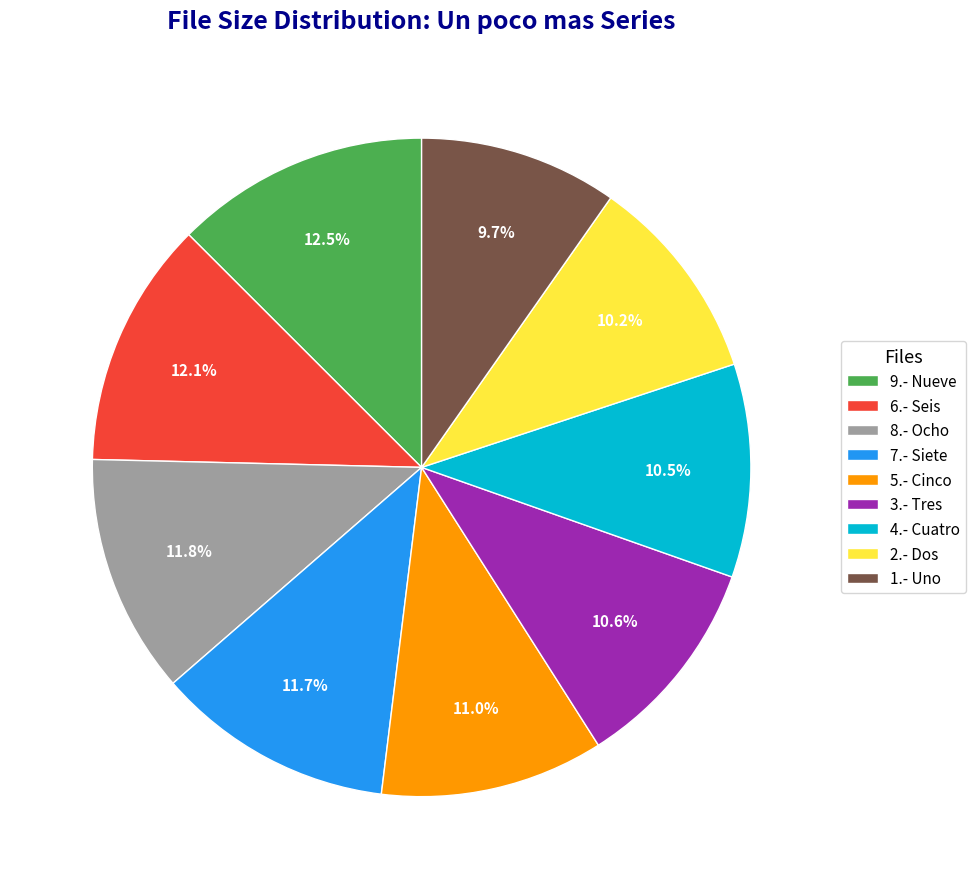

Is there a majority slice in this chart?

No